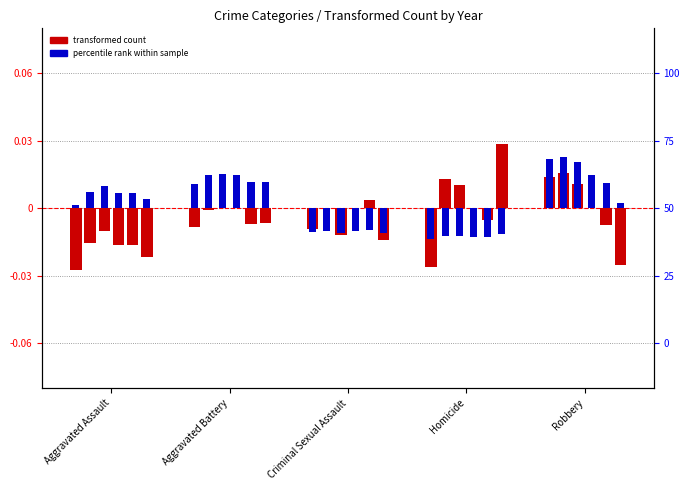

How many bars are there in each group?

6